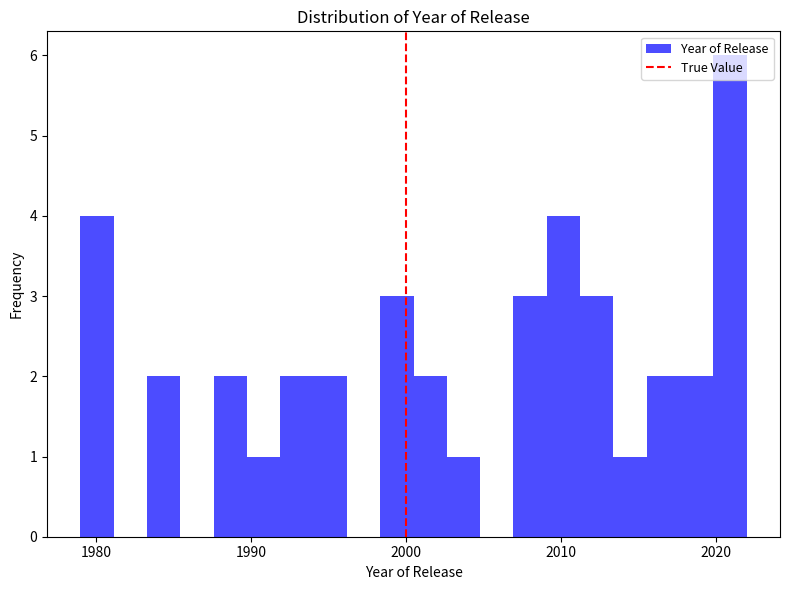

Around what value on the x-axis is the tallest bar? Give the approximate position of its centre, as read against the axis.

2021